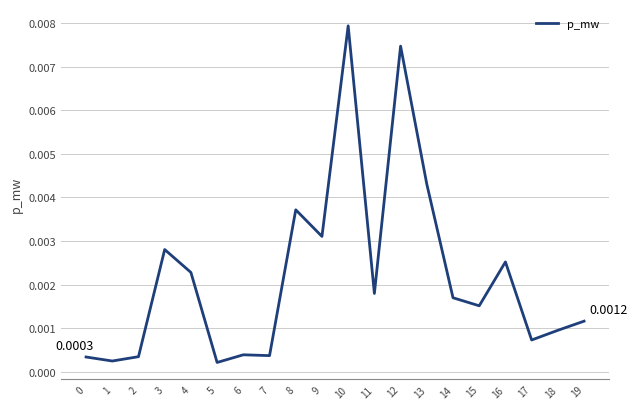

Which has a higher value, 16 or 3?

3